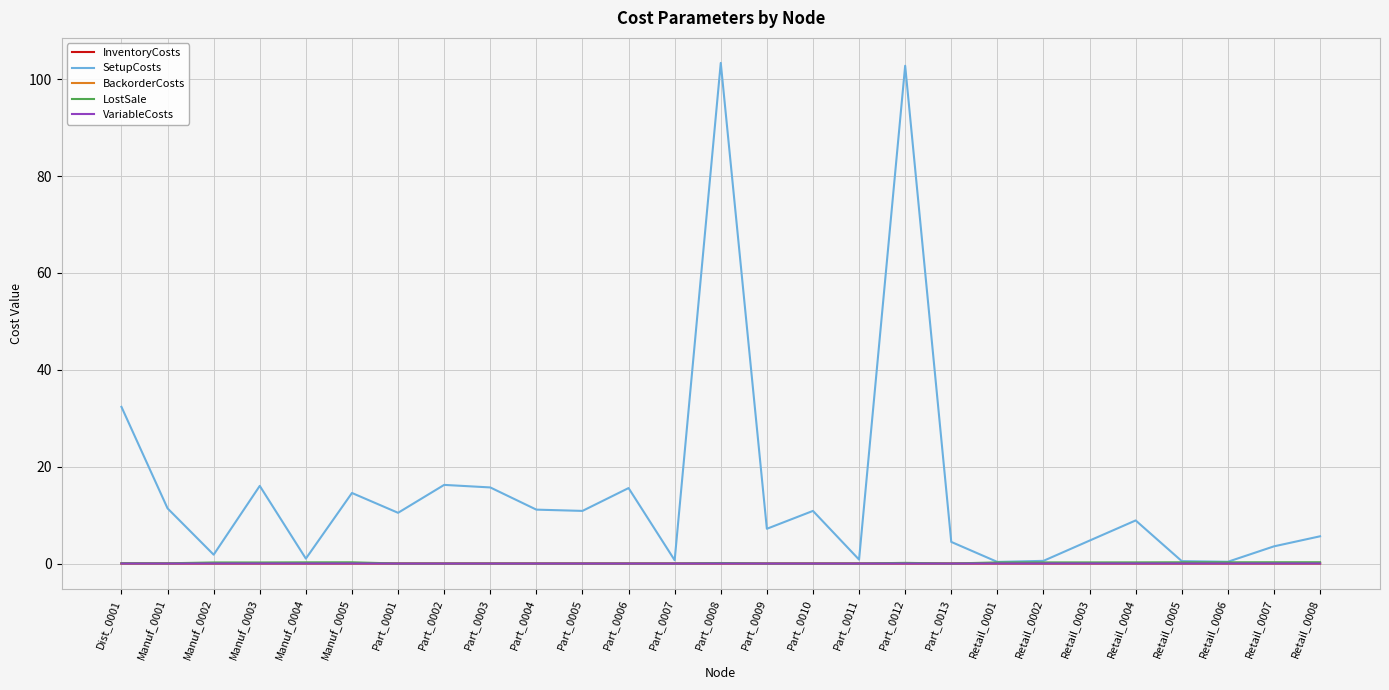

True or false: SetupCosts has a value of 15.6 at Part_0006.

True